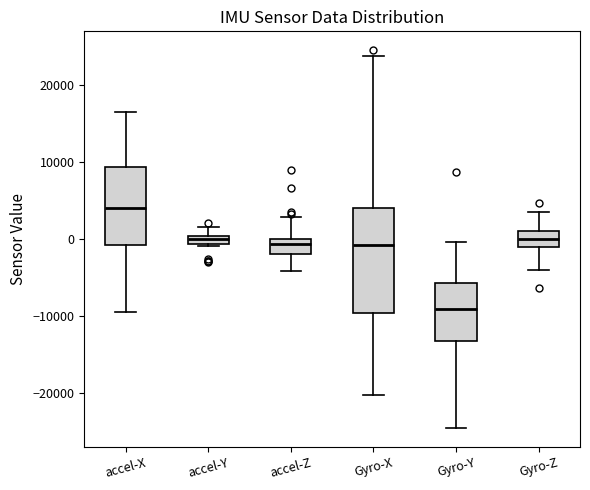

Where does the lower whisker of the box for Gyro-X end on the y-axis? The values are not printed on the chart, so give them approximately, as read against the axis.

-20000